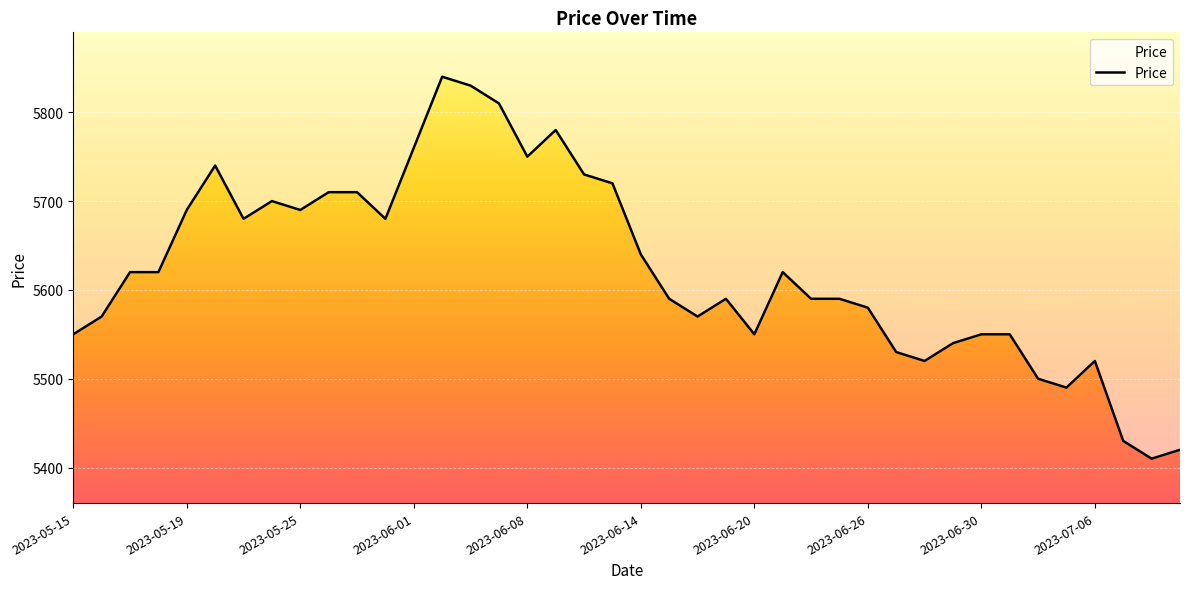

What is the value of the 26th point from the left?

5620